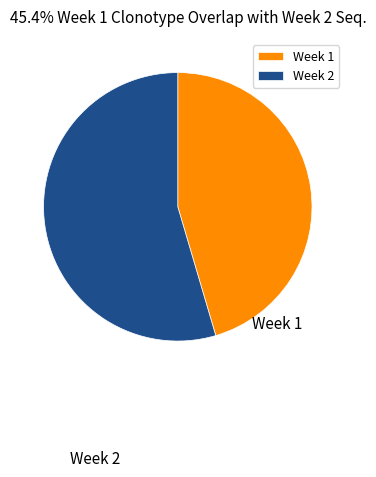

To the nearest percent, what is the average slice percentage?

50%